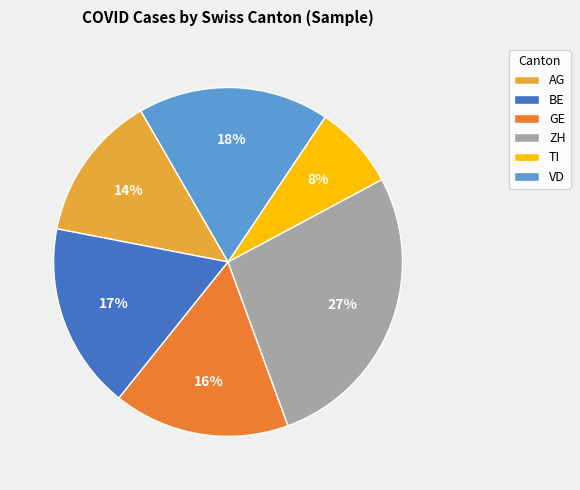

Which category has the biggest portion of the pie?

ZH